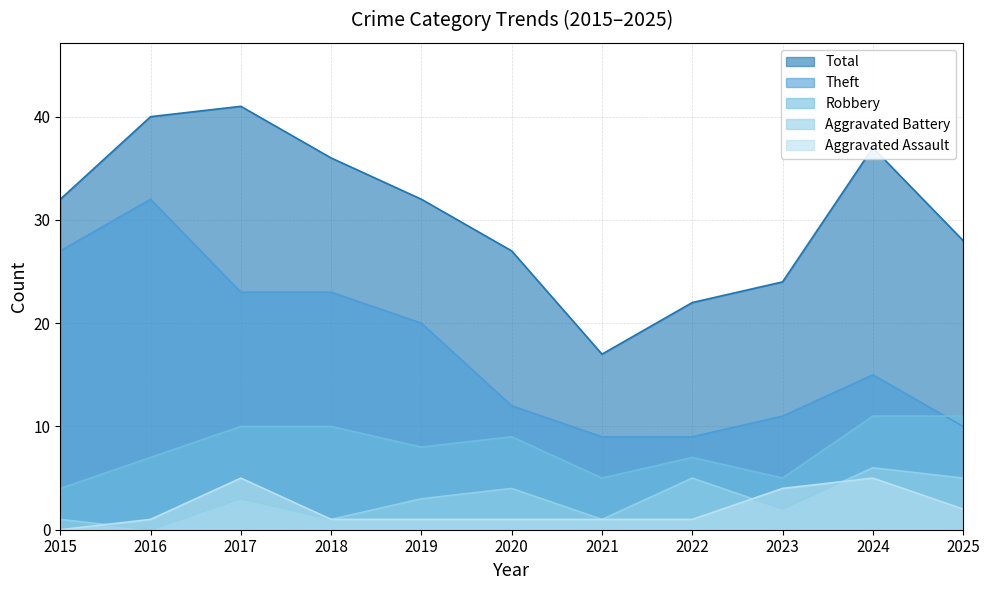

What is the total value across all series at 2021?

33